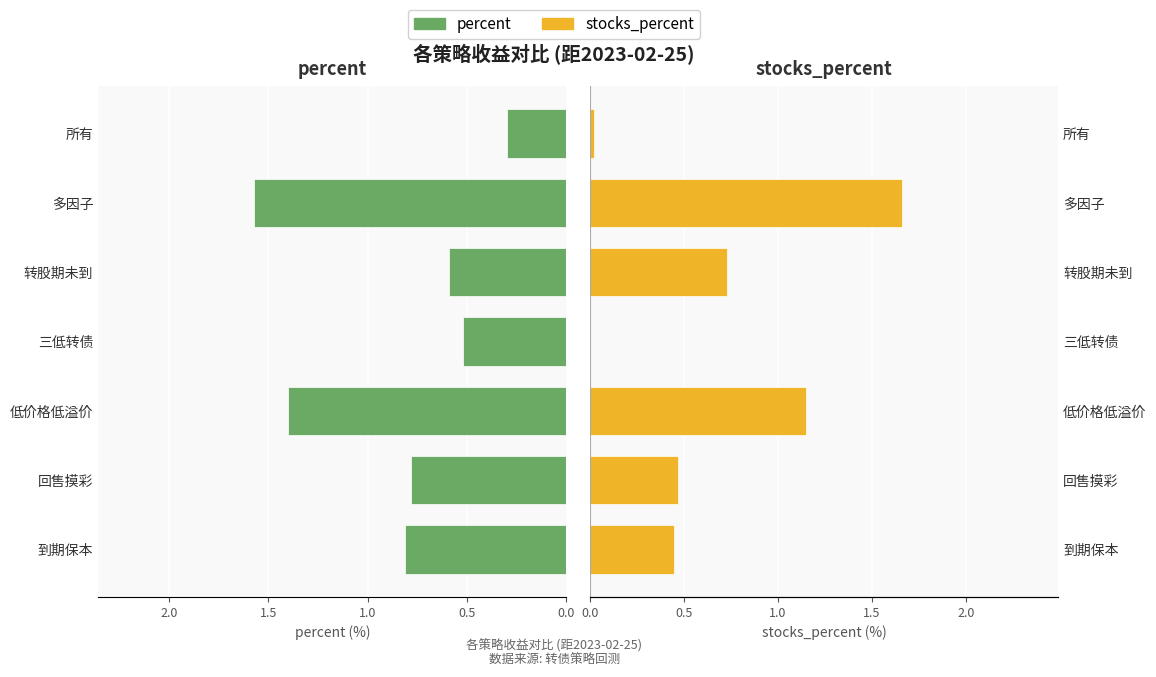

What is the spread (max minus min) of values at 到期保本?

0.4